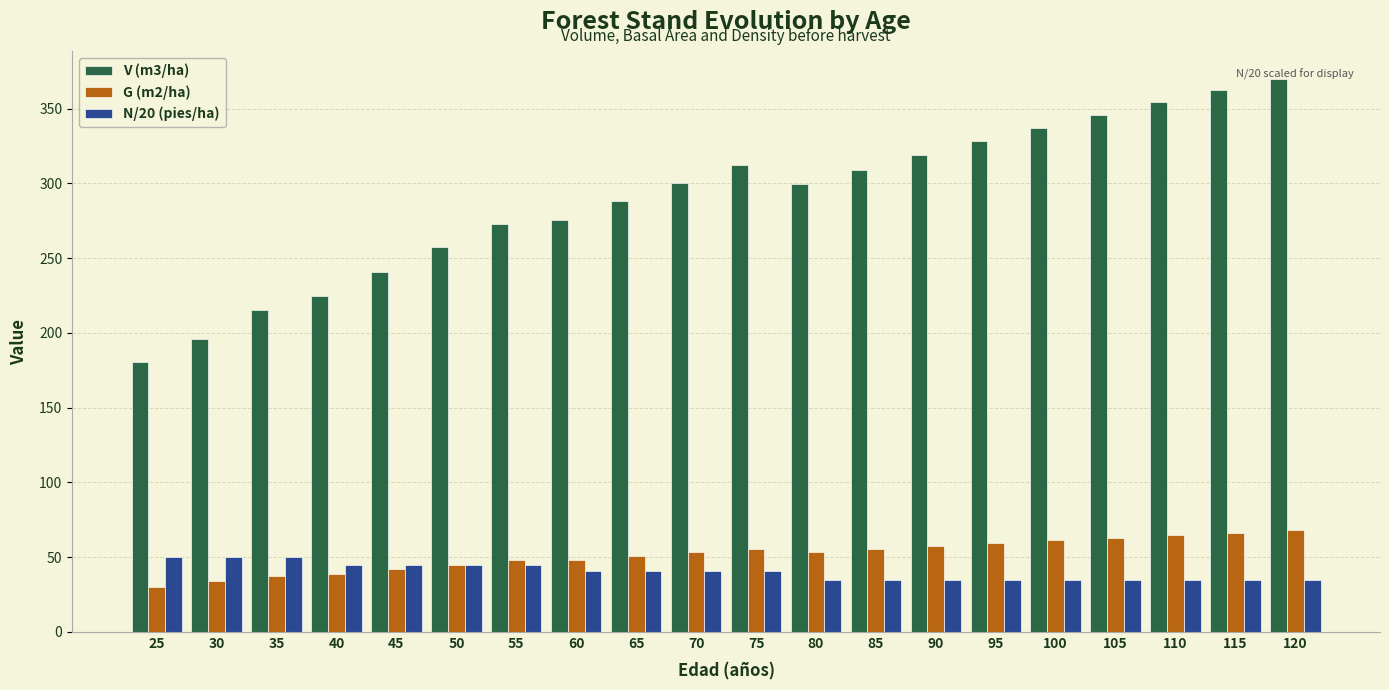

Are the bars horizontal?

No